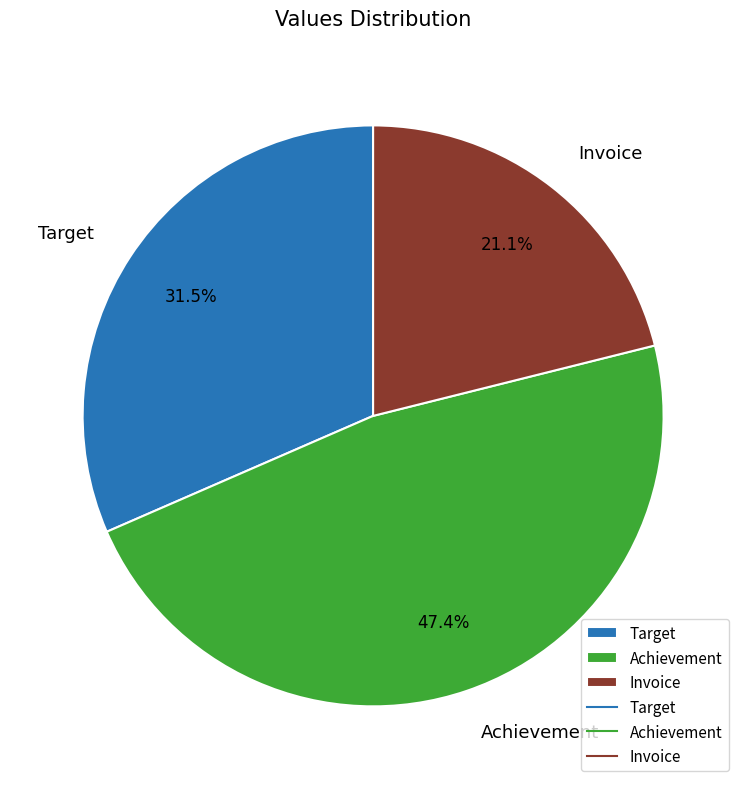

What is the ratio of the value at Target to the value at Invoice?

1.5